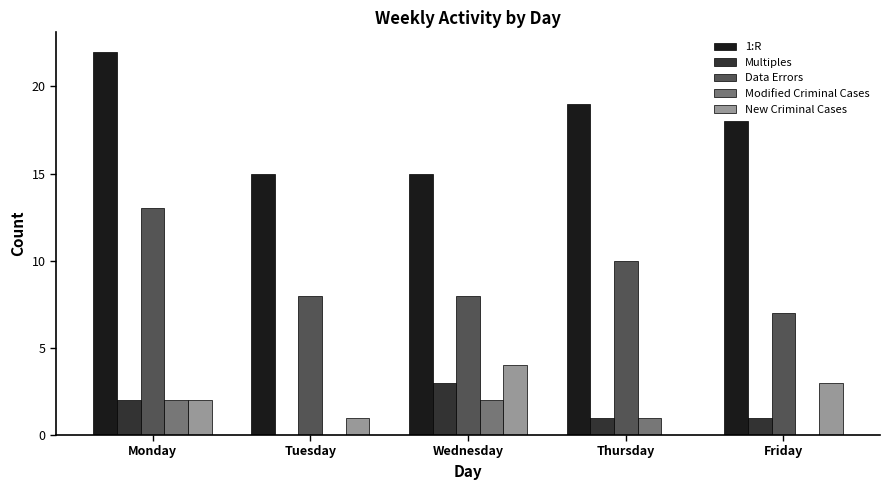

What value does the 1:R series have at Thursday?

19